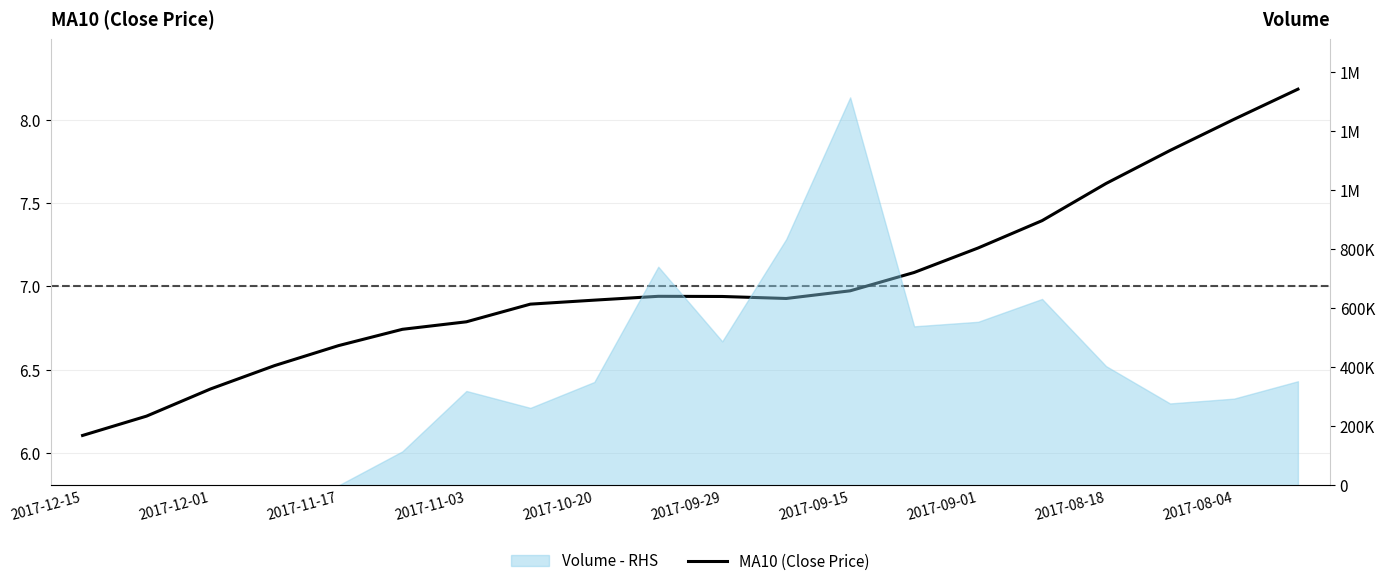

What is the average value?

7.0